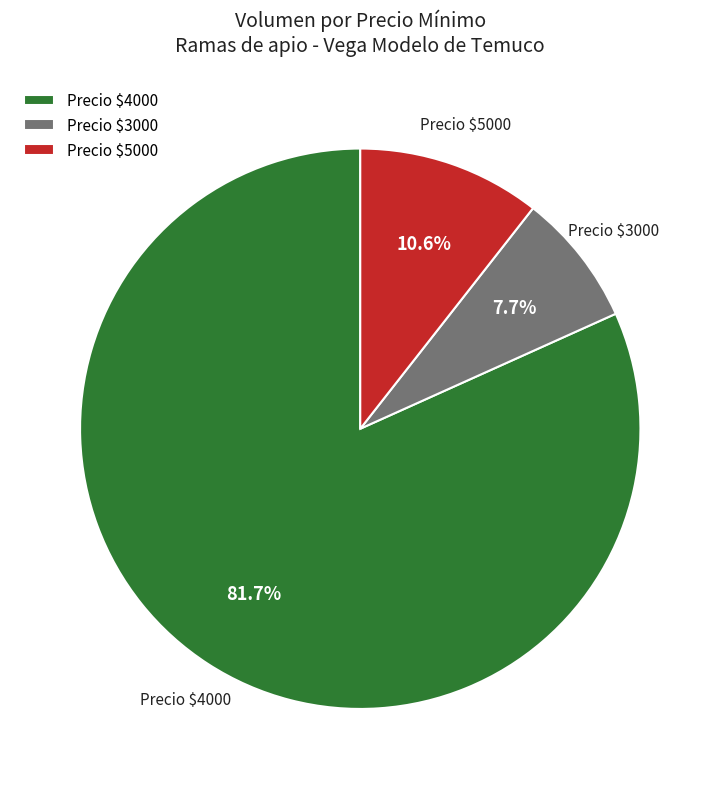

What is the largest slice in the pie chart?

Precio $4000